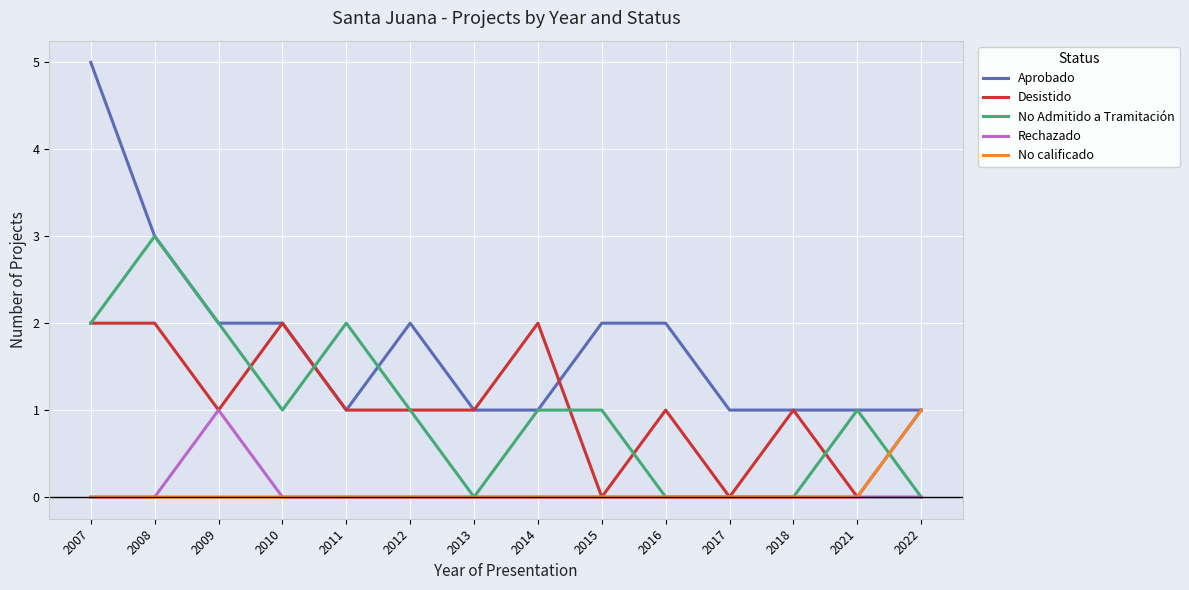

What value does the Aprobado series have at 2009?

2